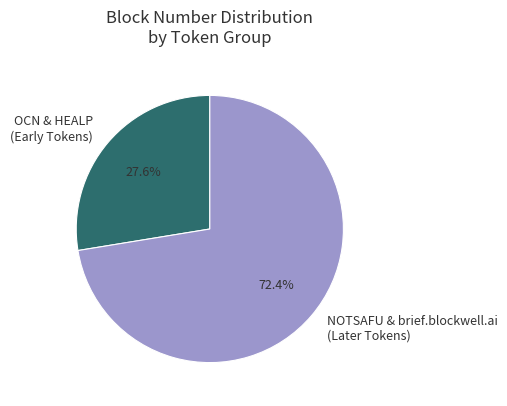

Rank the categories by value from lowest to highest.

OCN & HEALP (Early Tokens), NOTSAFU & brief.blockwell.ai (Later Tokens)